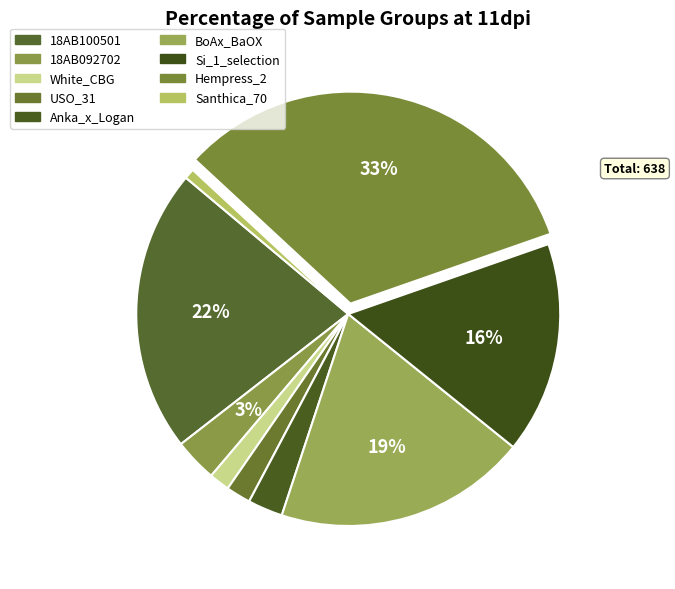

How many segments does this pie chart have?

9